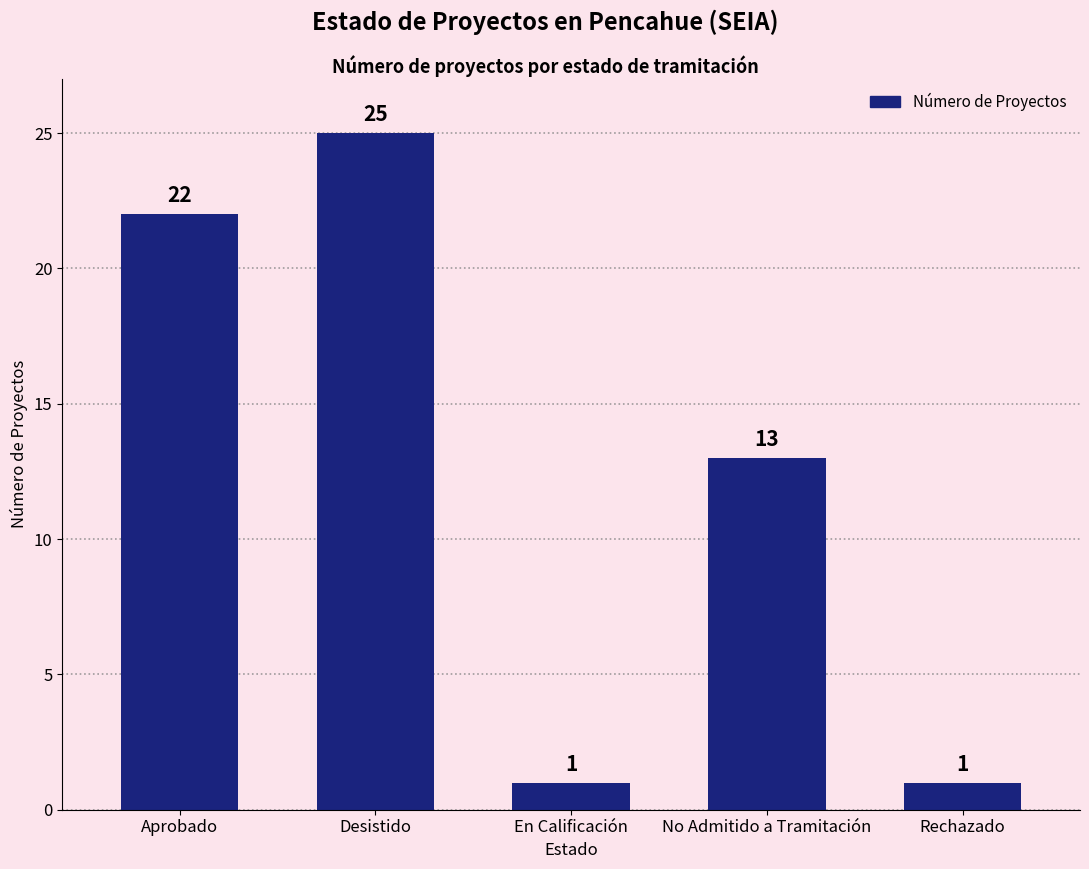

What is the greatest value displayed?

25